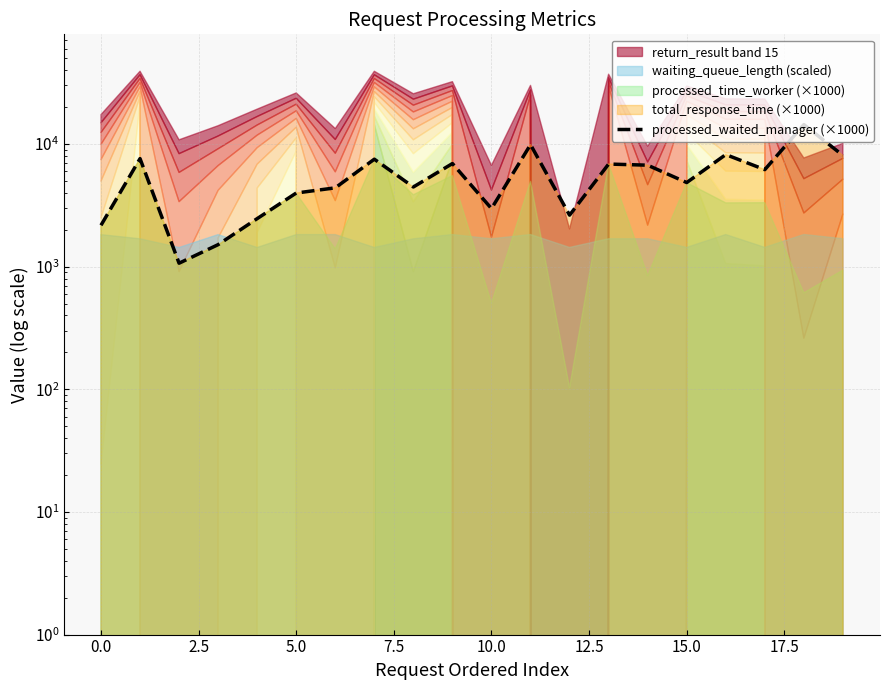

How many lines are shown in the chart?

1